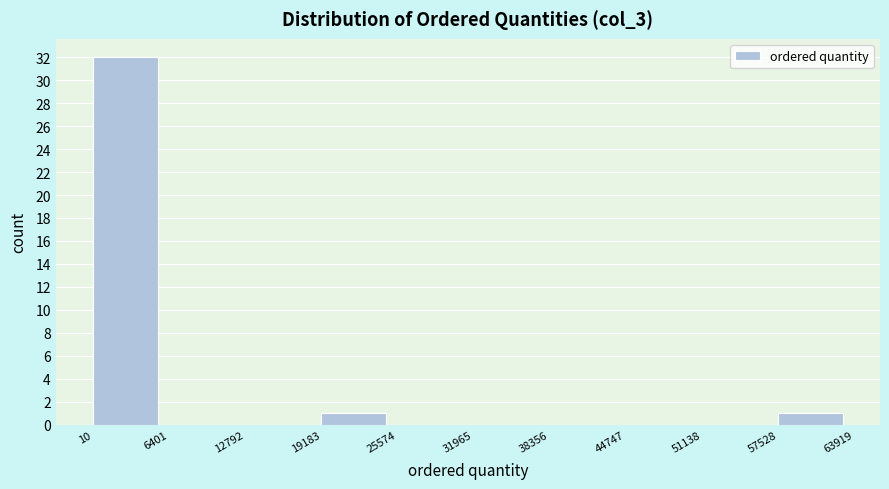

How tall is the bar that spans 19183 to 25574 on the x-axis? The values are not printed on the chart, so give them approximately, as read against the axis.

1